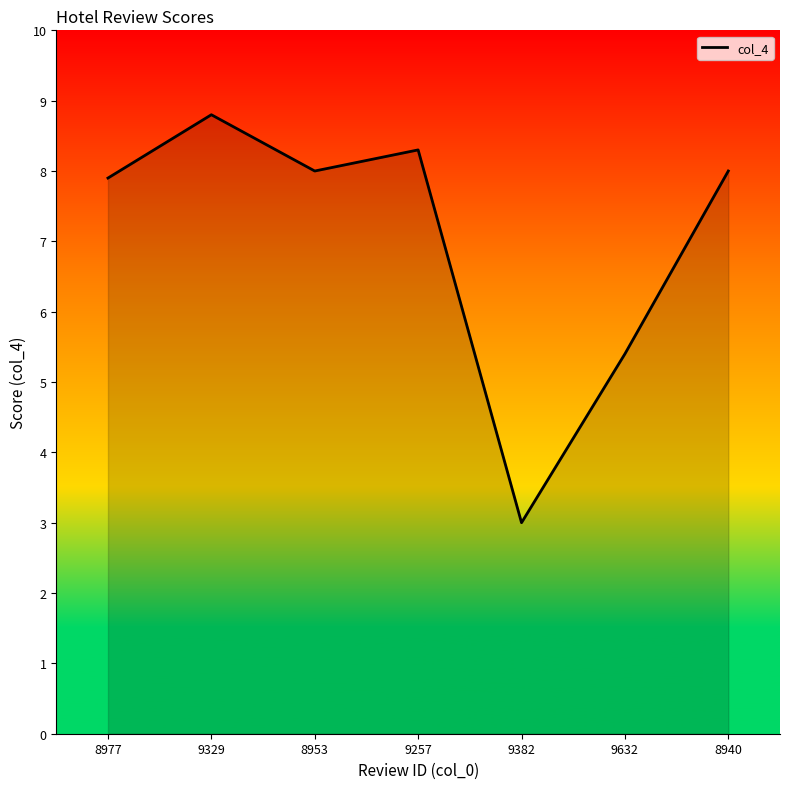

What is the approximate value at 8940?

8.0